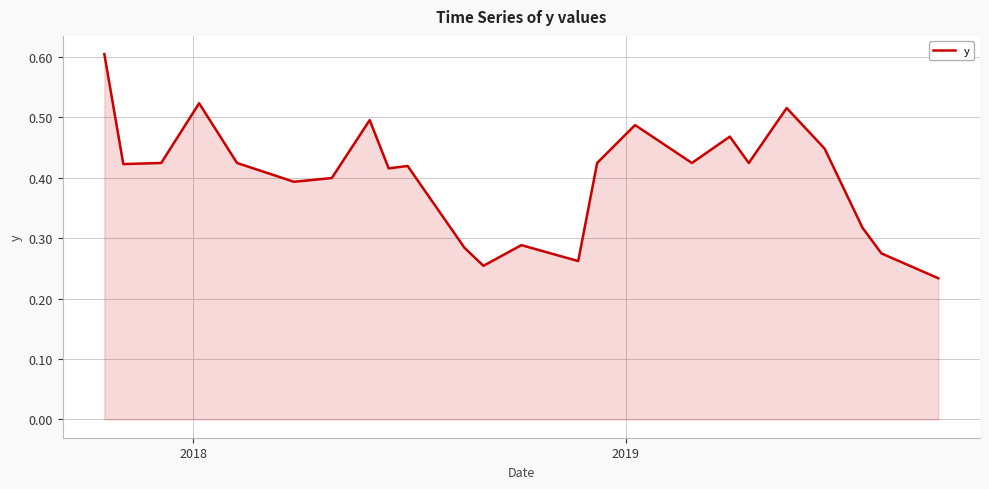

What is the maximum value shown in the chart?

0.6